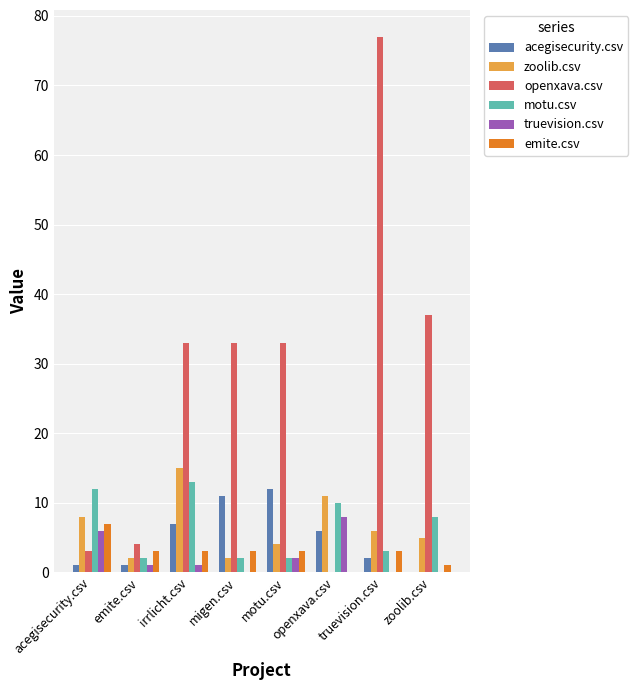

Is the value of acegisecurity.csv at migen.csv greater than the value of zoolib.csv at irrlicht.csv?

No